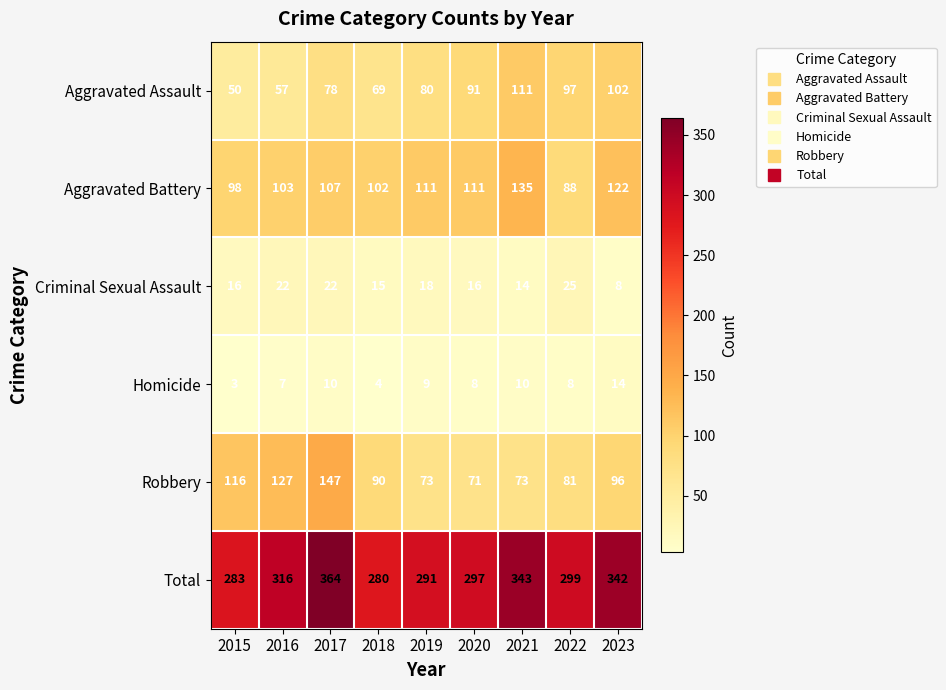

List the series in order of their peak value, highest first.

Total, Robbery, Aggravated Battery, Aggravated Assault, Criminal Sexual Assault, Homicide